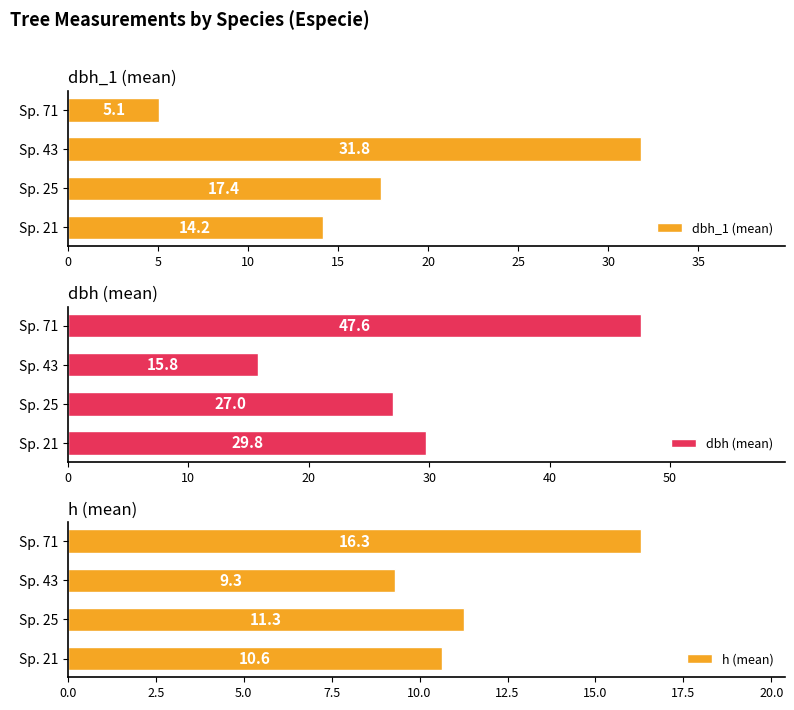

How many bars are there in each group?

3